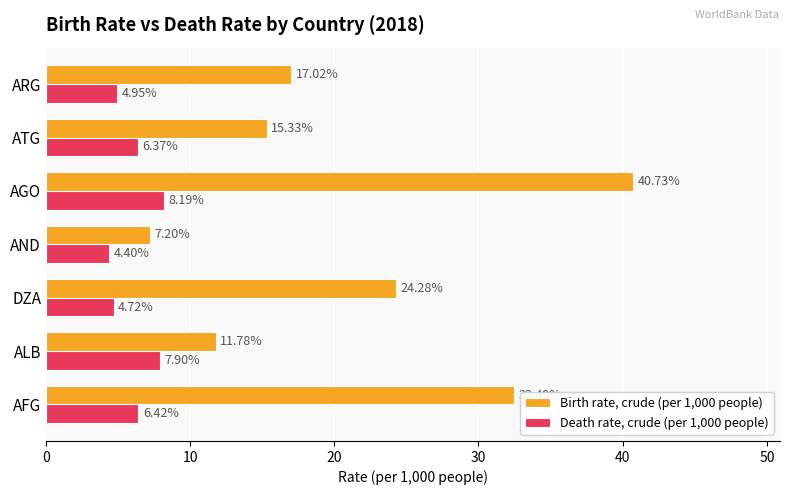

What is the sum of all Birth rate, crude (per 1,000 people) values?

148.8